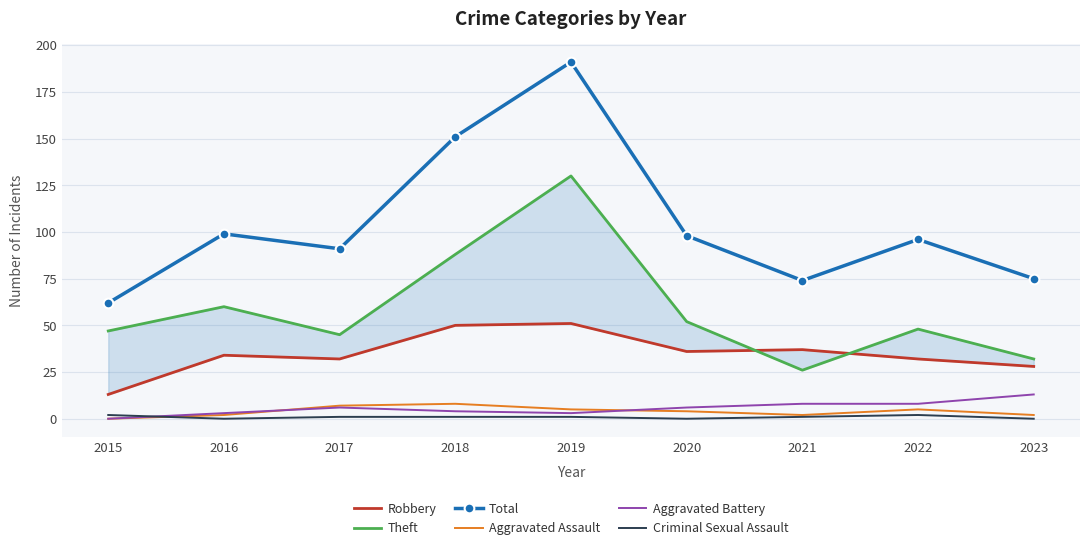

What is the sum of the Theft values at 2017 and 2021?

71